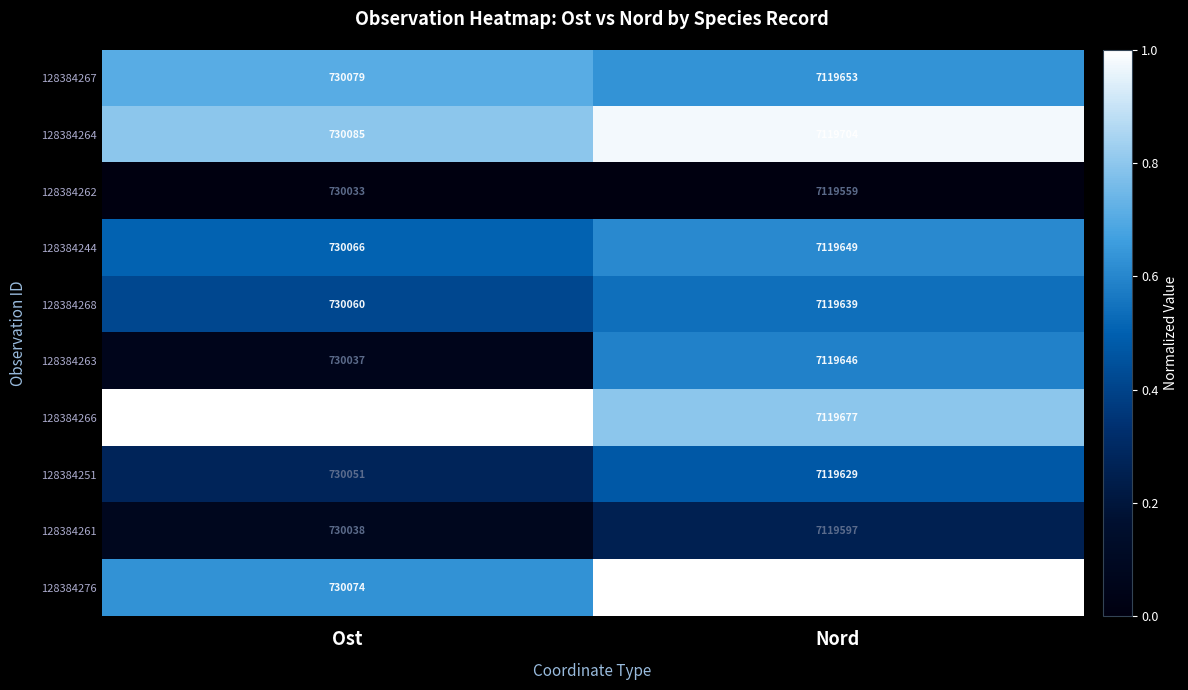

Rank the categories by 128384276 value from lowest to highest.

Ost, Nord